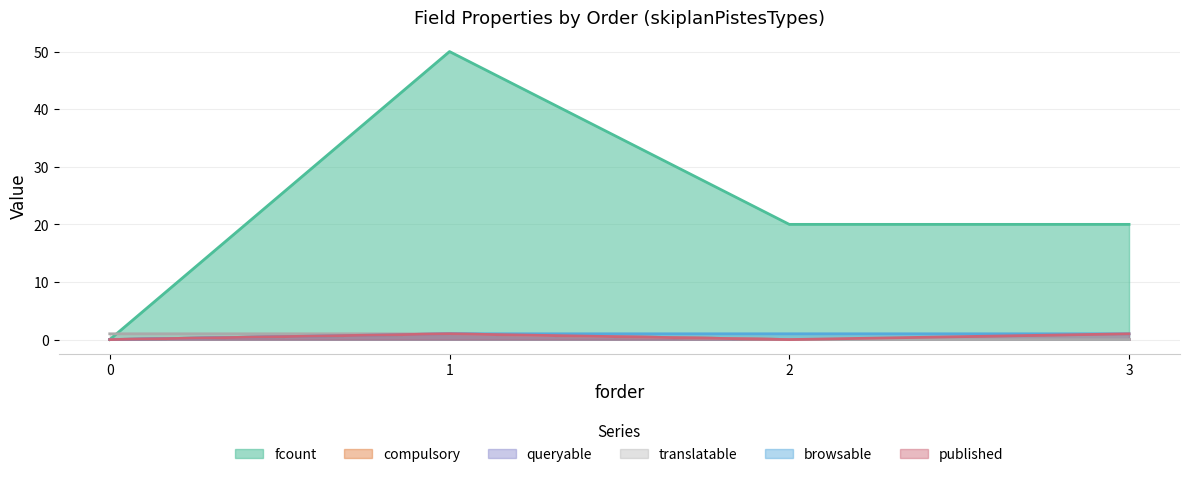

True or false: fcount and queryable cross at least once.

False